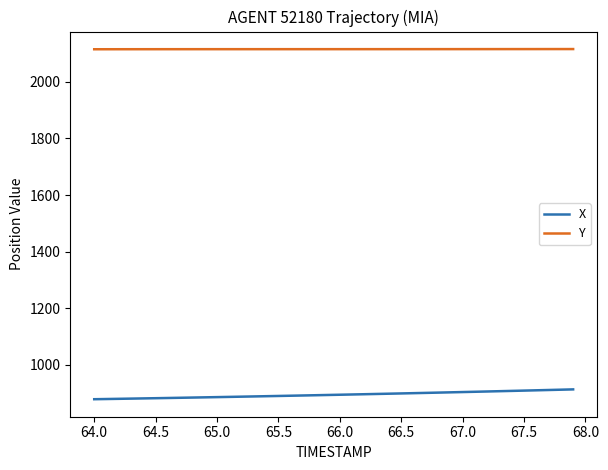

True or false: X and Y intersect in this chart.

False